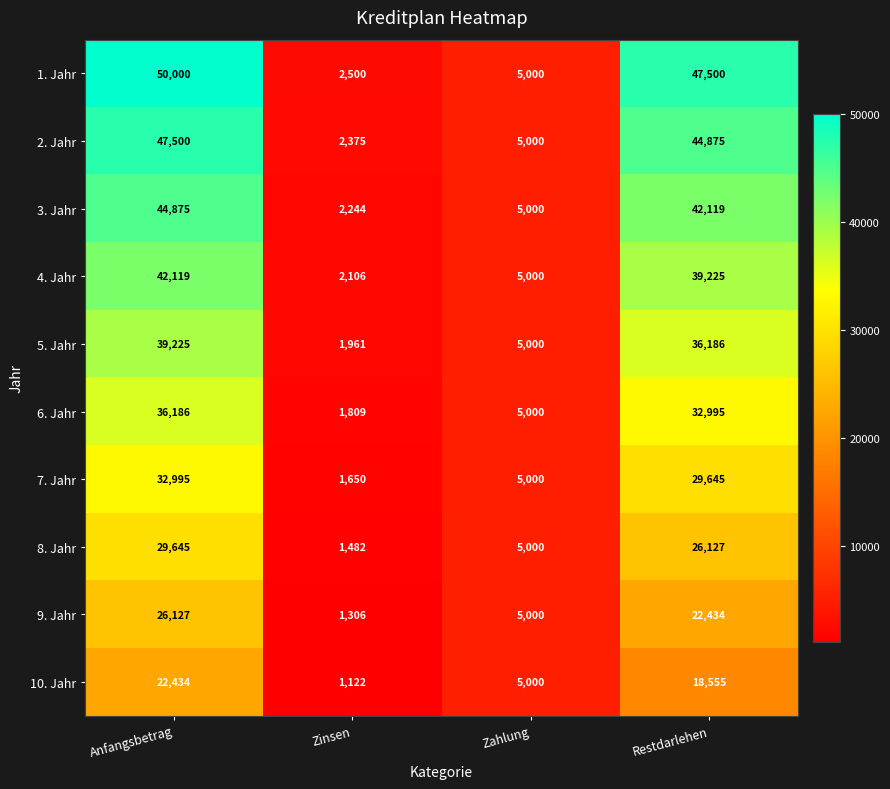

What is the difference between the highest and lowest values at Zinsen?

1378